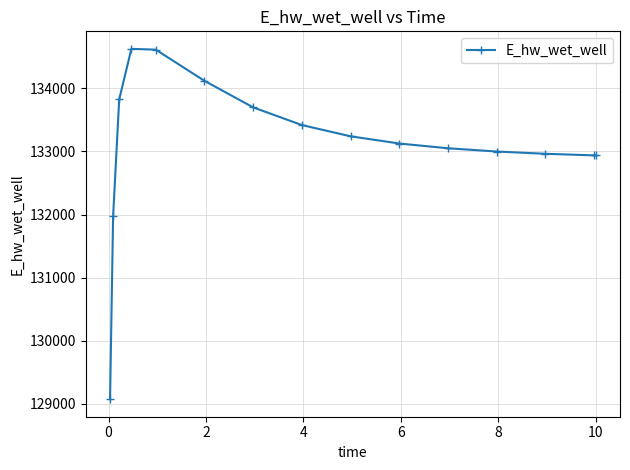

How many lines are shown in the chart?

1